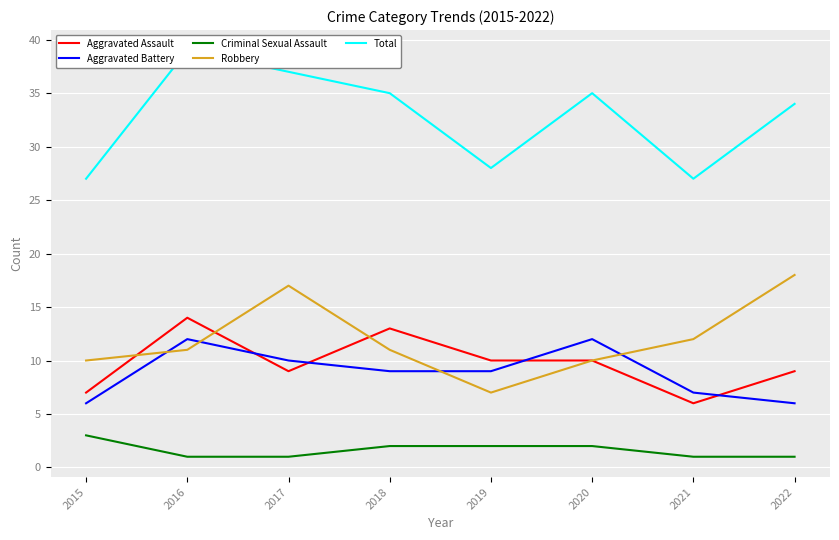

At how many categories does at least one series exceed 13?

8